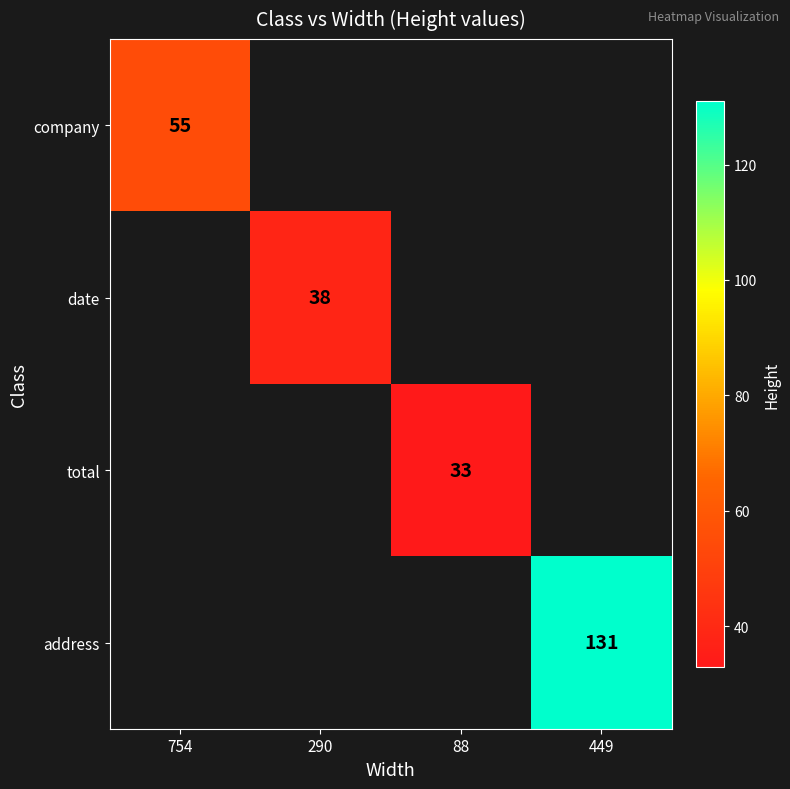

The value of date at 290 is 38. True or false?

True